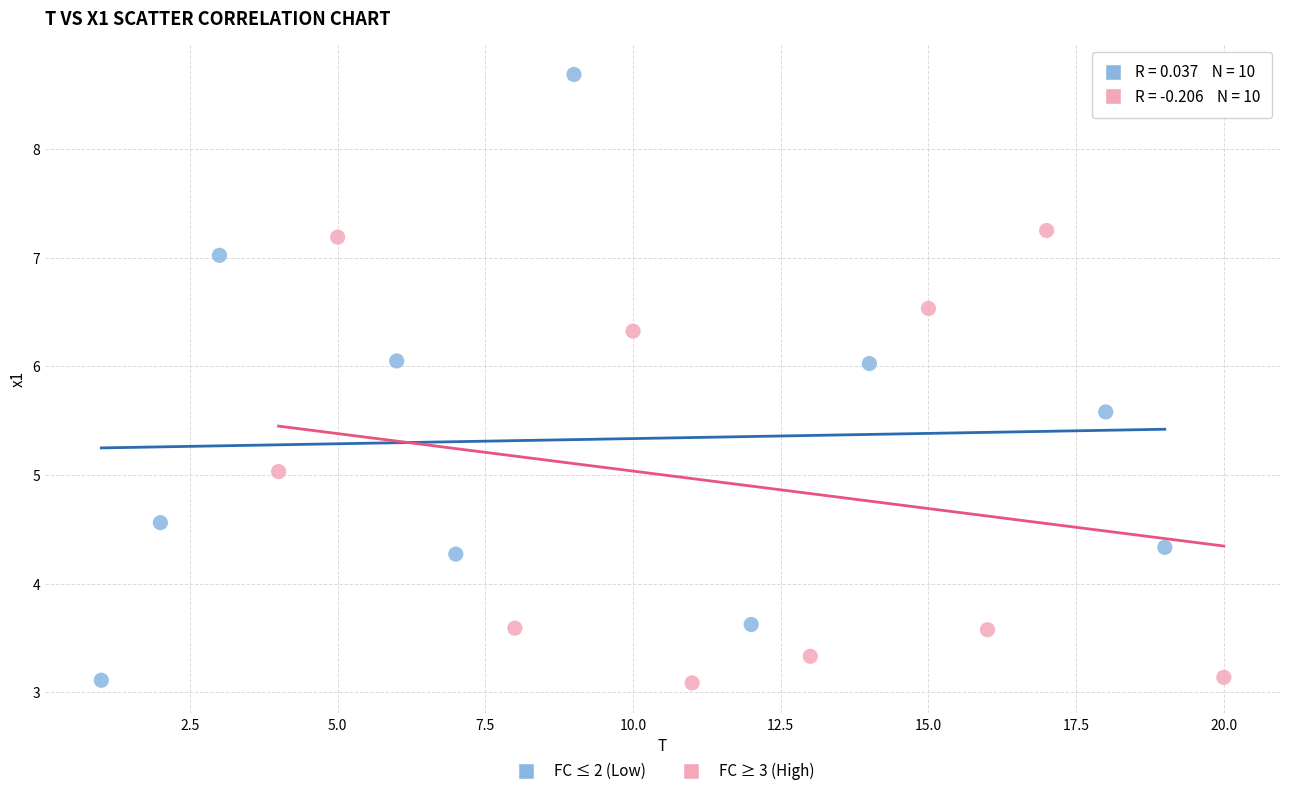

Which series reaches the maximum Y coordinate?

FC ≤ 2 (Low)